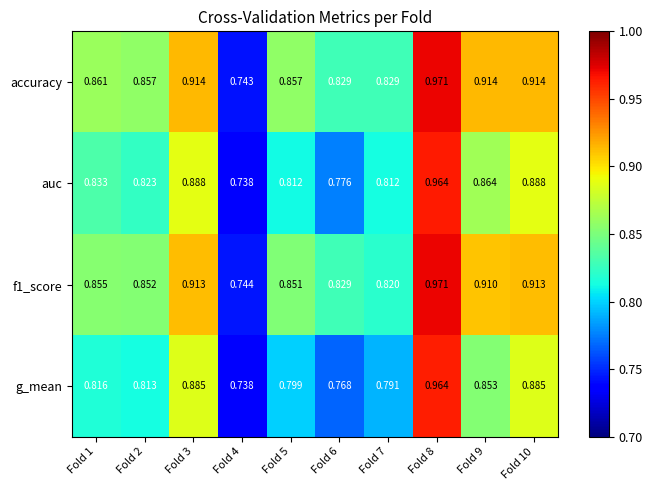

Is the value of g_mean at Fold 10 greater than the value of auc at Fold 9?

Yes